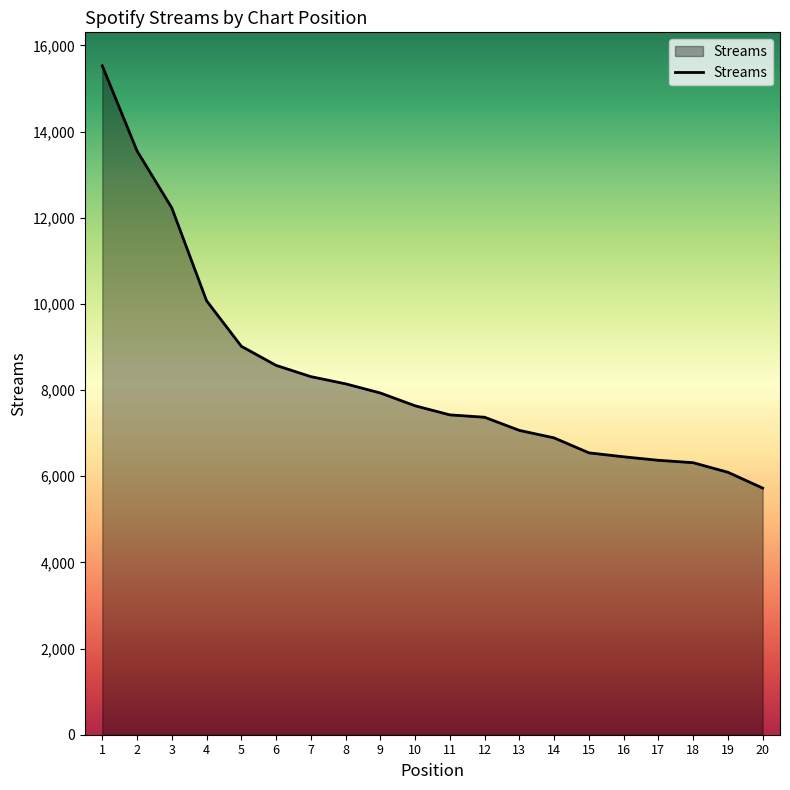

The value at 10 is 7635. True or false?

True